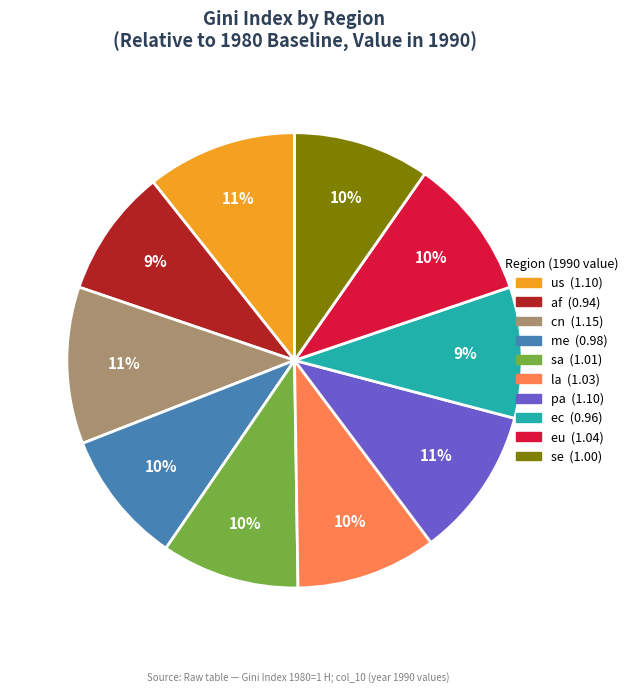

Count the number of slices in the pie.

10